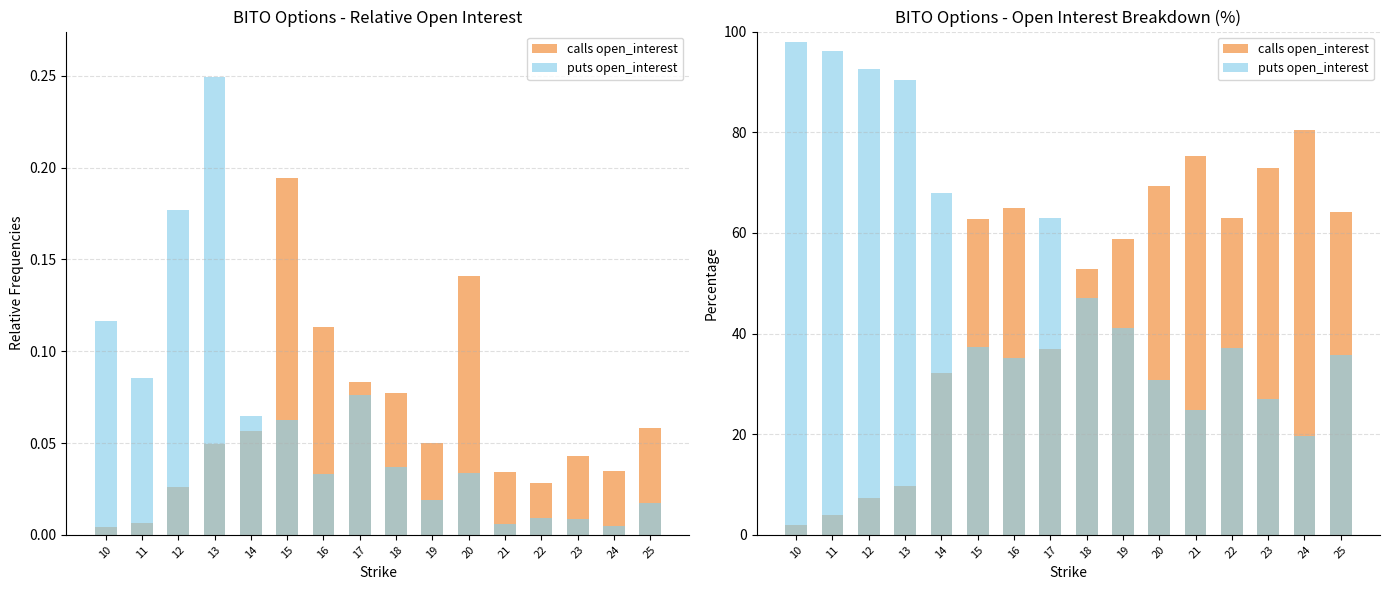

What value does the puts open_interest series have at 19?

41.1